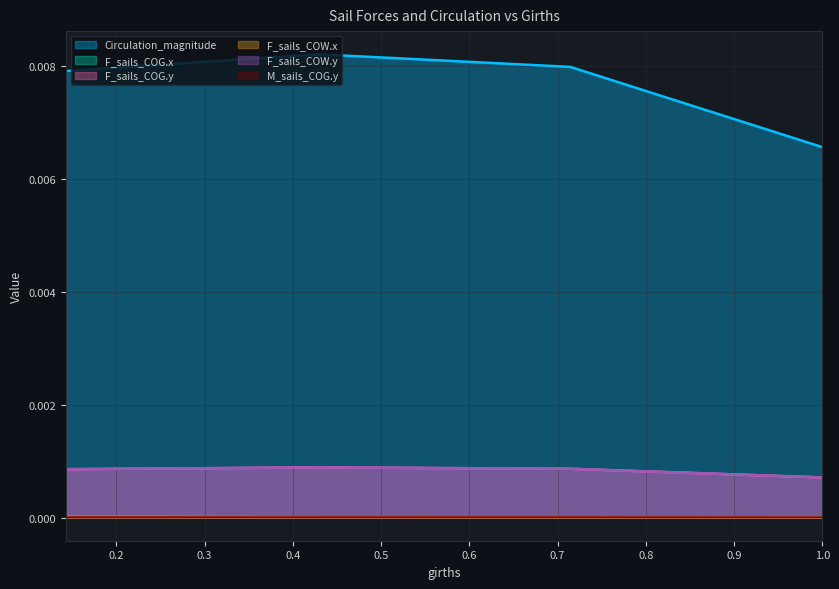

What position from the left is 1.0?

4